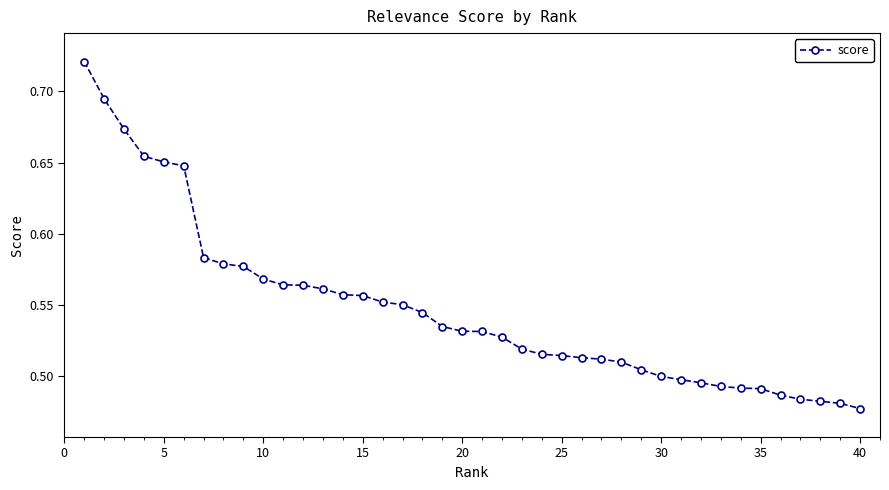

How many values are between 0 and 1?

40